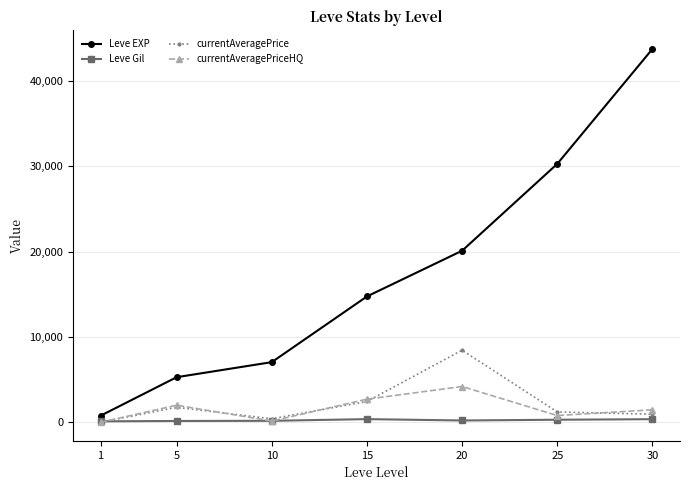

What is the difference between the maximum and minimum values in the Leve Gil series?

257.0